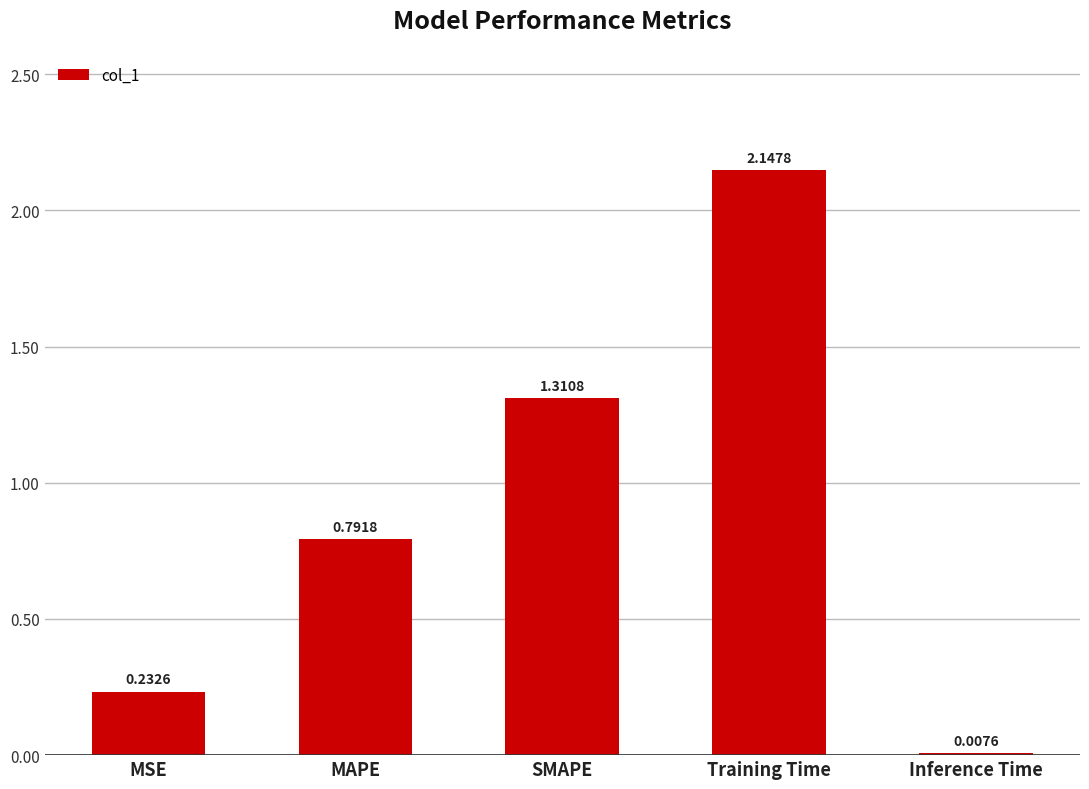

What is the change in value from MAPE to SMAPE?

+0.5